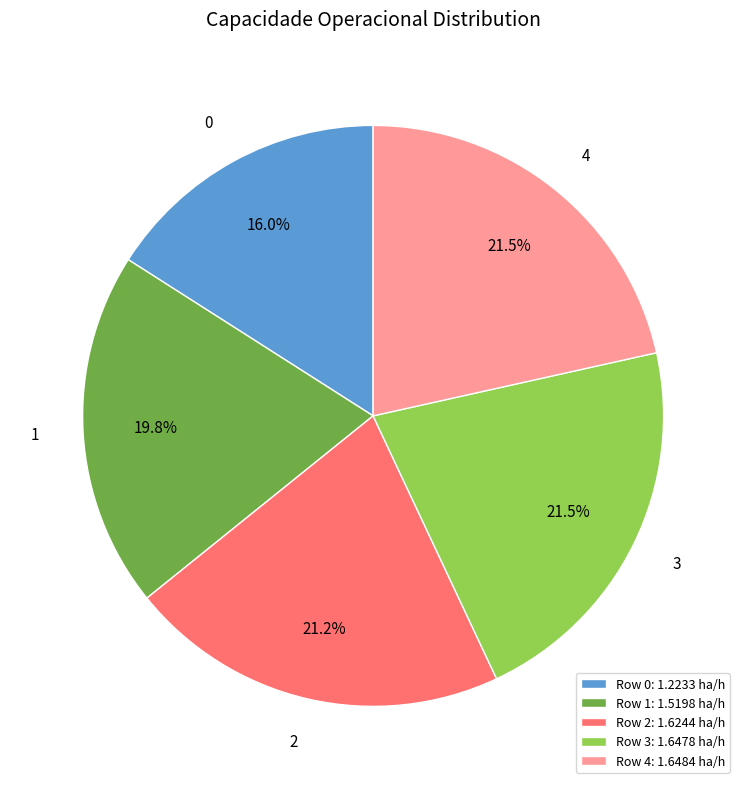

How much of the chart is everything except Row 2: 1.6244 ha/h?

78.8%